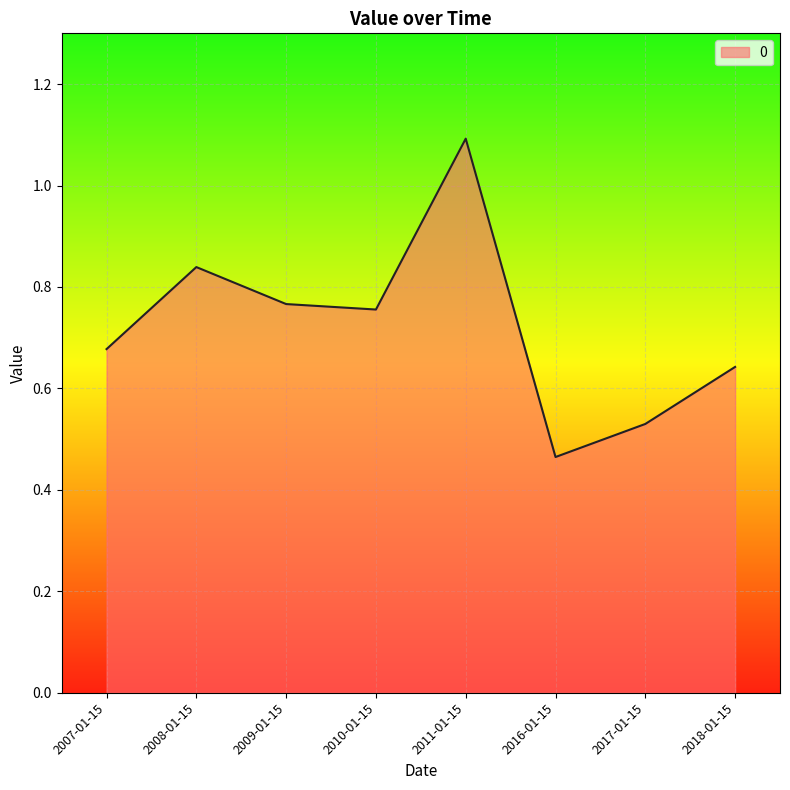

True or false: the data shows 1.4 at 2008-01-15.

False